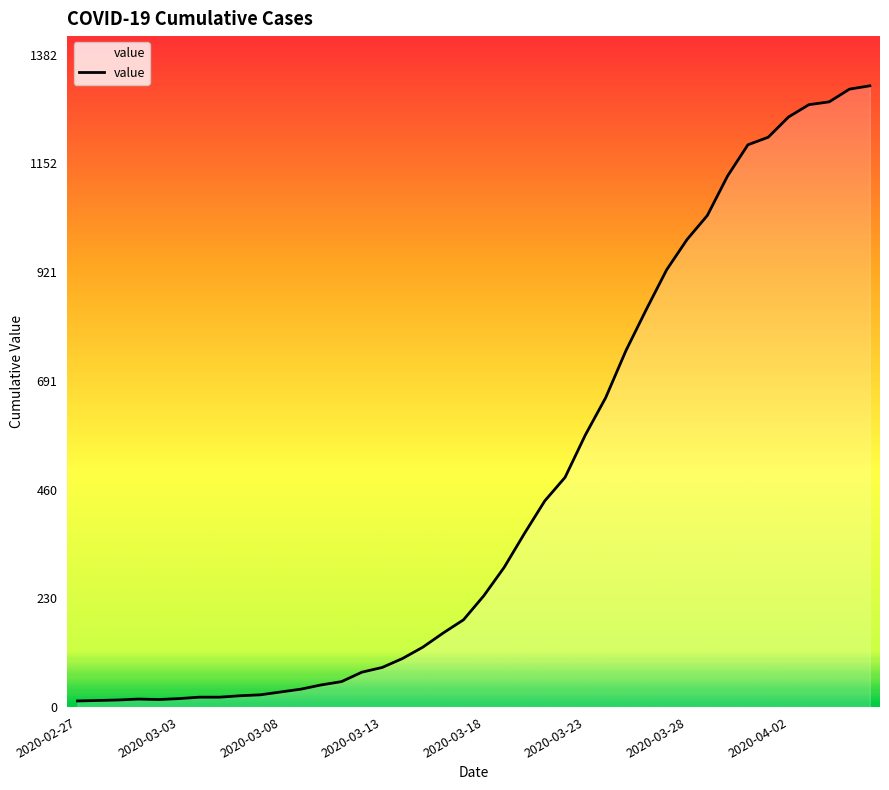

What is the average value?

467